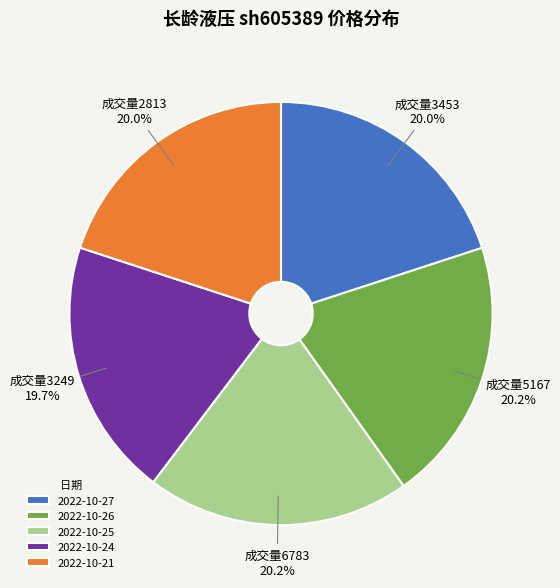

What percentage do 2022-10-26 and 2022-10-27 together represent?

40.2%